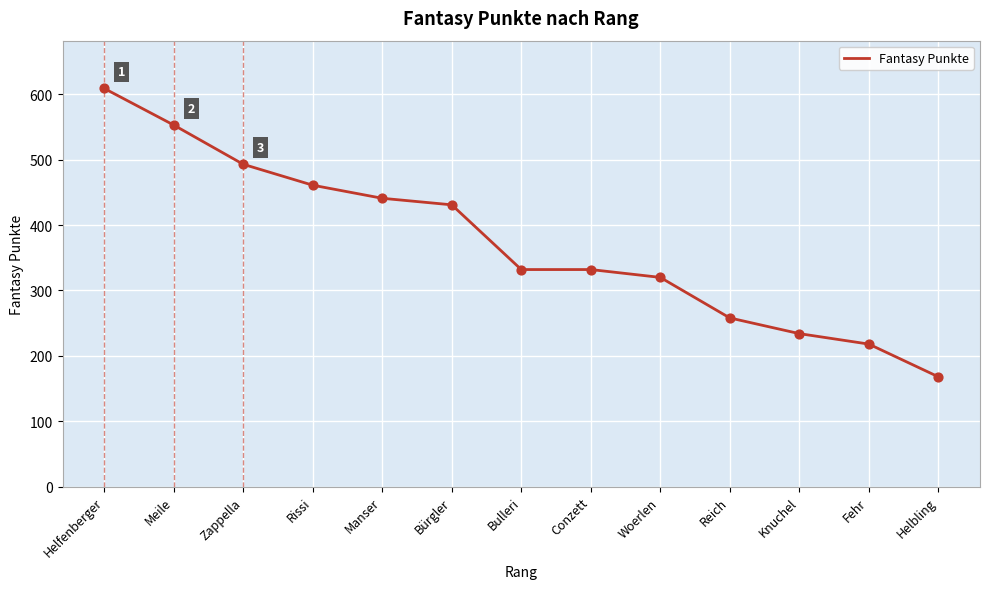

What is the change in value from Helfenberger to Woerlen?

-289